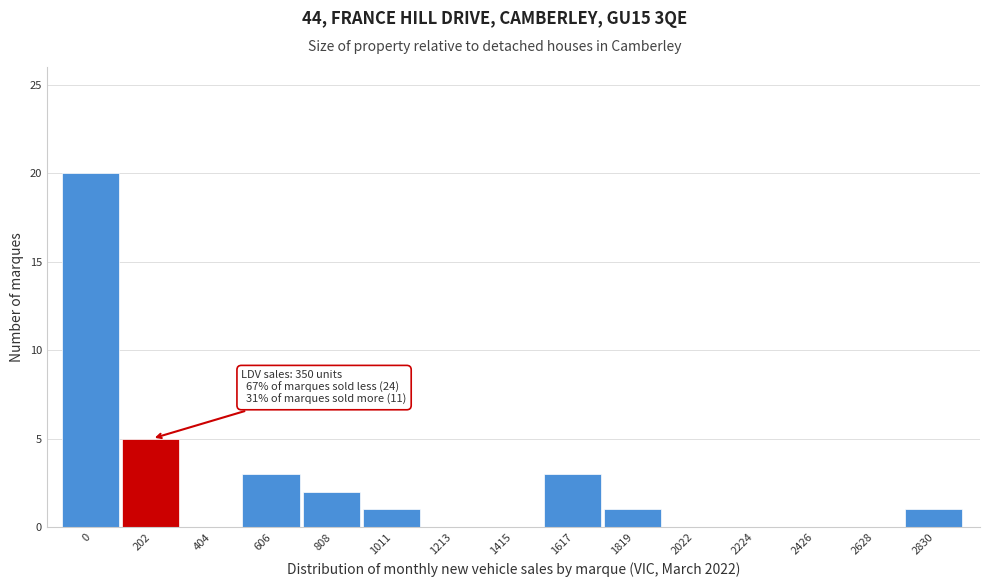

At which label is the value closest to 10?

202